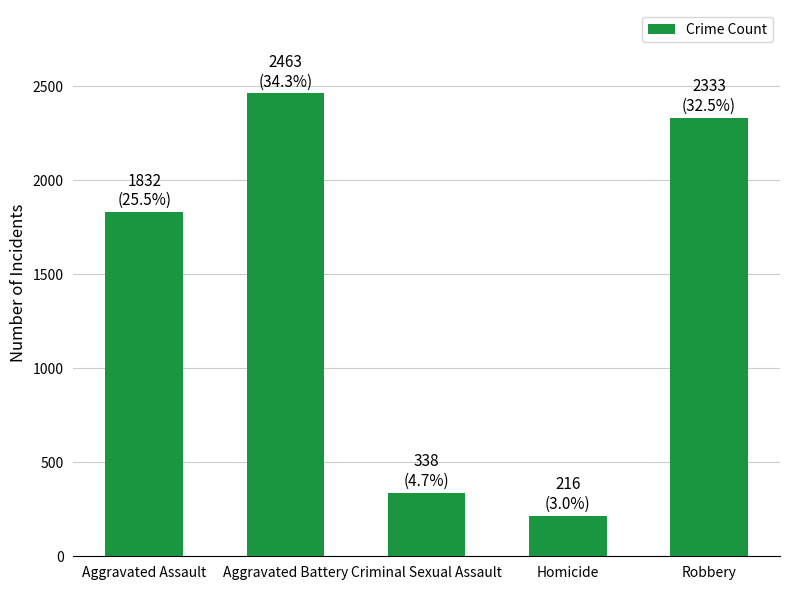

What is the sum of the values at Aggravated Battery and Aggravated Assault?

4295